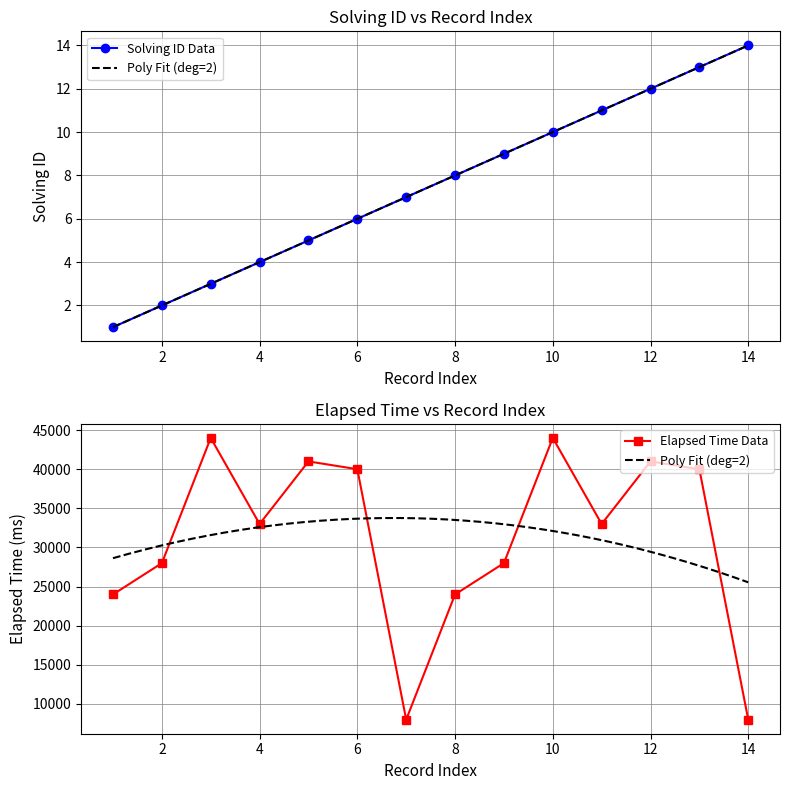

Which category has the highest value in the solving_id series?

14